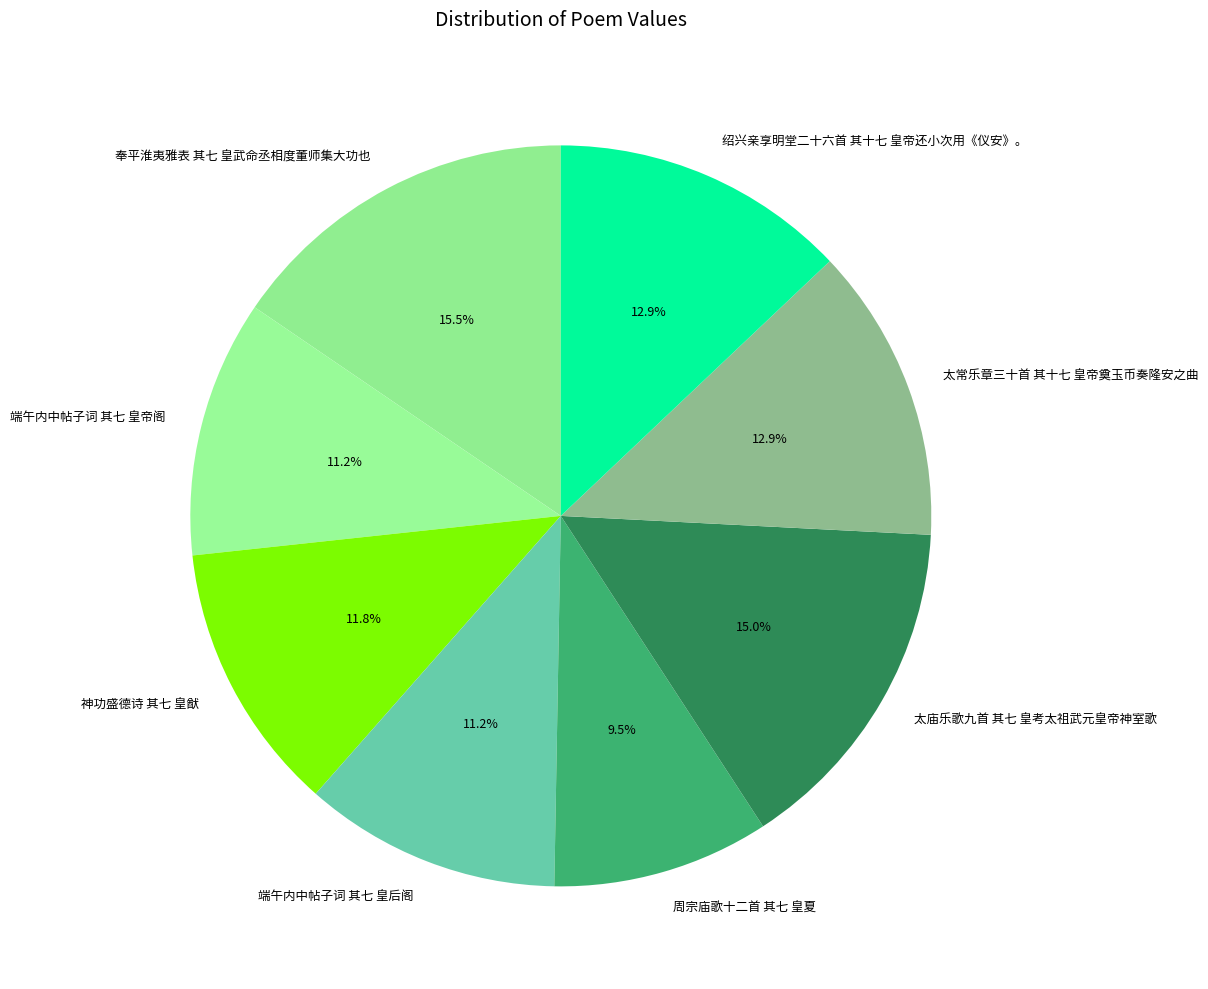

What is the ratio of the value at 太庙乐歌九首 其七 皇考太祖武元皇帝神室歌 to the value at 奉平淮夷雅表 其七 皇武命丞相度董师集大功也?

1.0